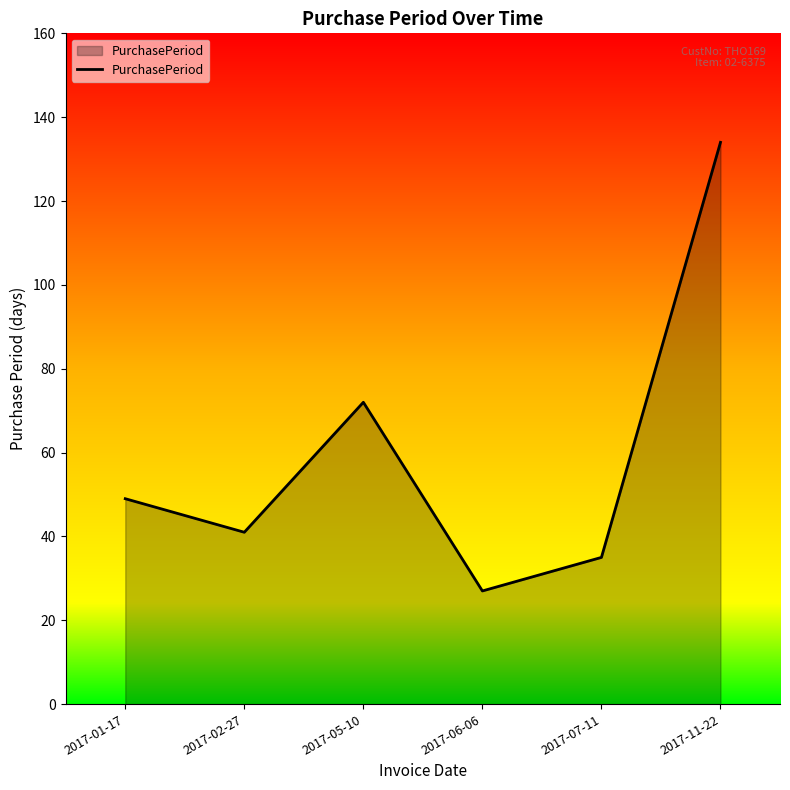

Reading right to left, extract all data points from this chart.

2017-11-22=134	2017-07-11=35	2017-06-06=27	2017-05-10=72	2017-02-27=41	2017-01-17=49